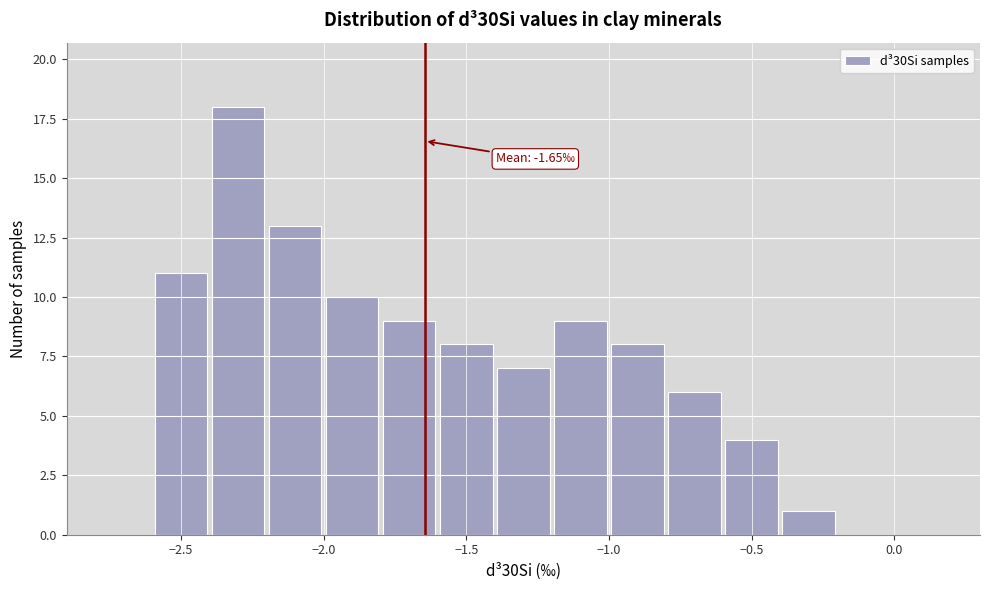

Over which range of the x-axis is the bar tallest?

-2.4 to -2.2